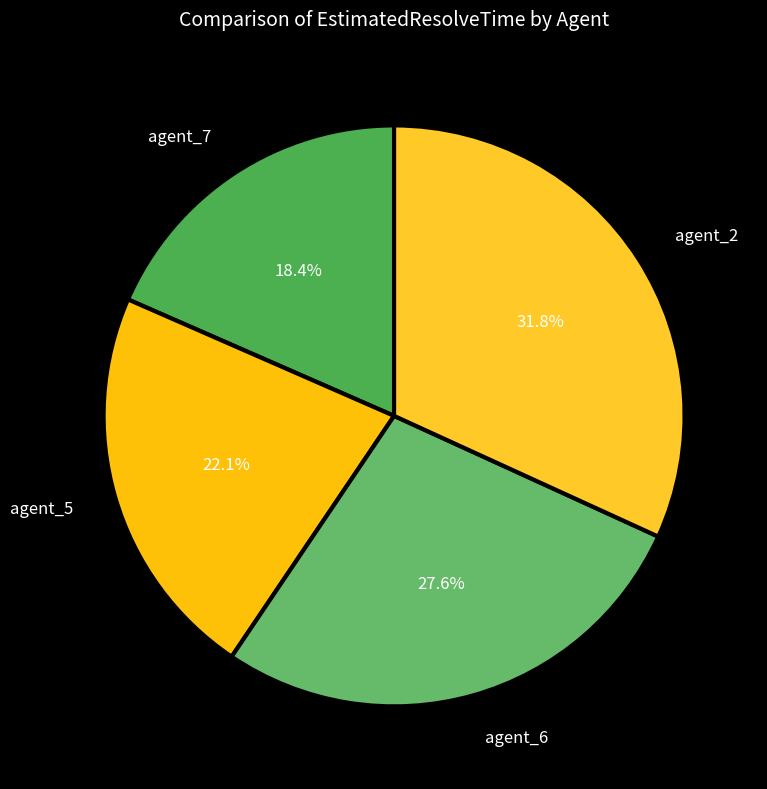

Which slice is the smallest?

agent_7